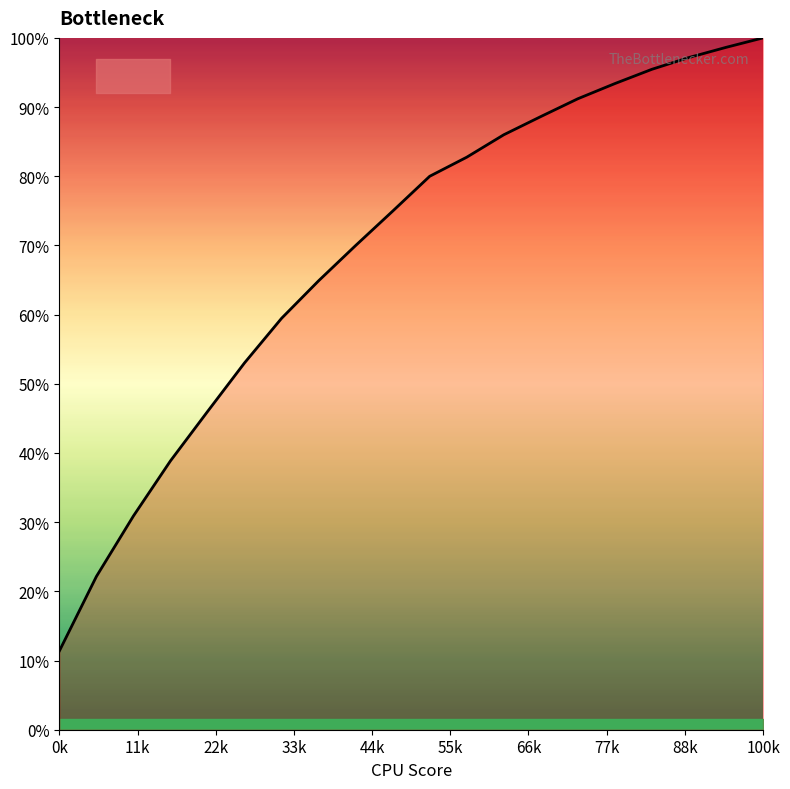

True or false: there are more than 2 points higher than both neighbors.

False